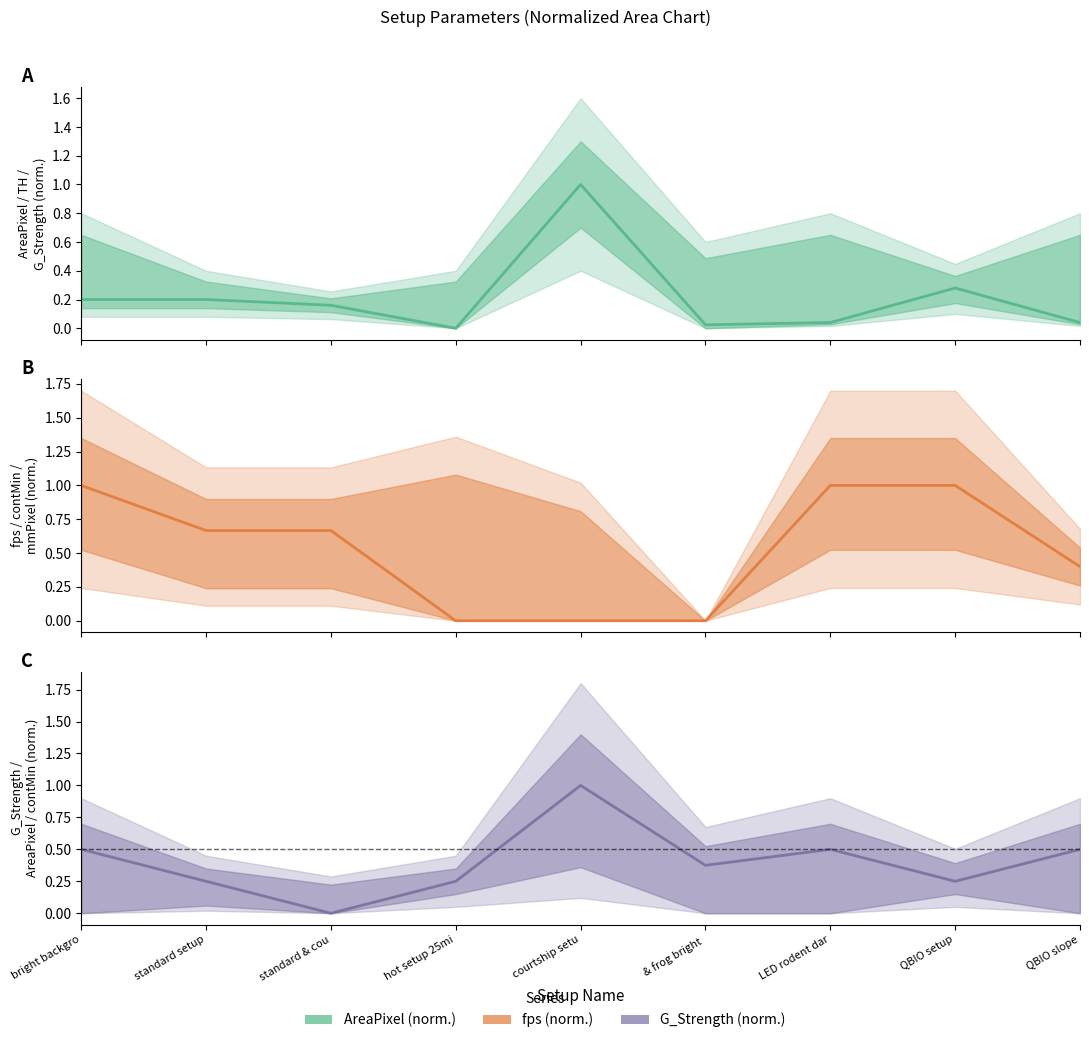

Reading left to right, transcribe all the data shown in this chart.

AreaPixel (norm.): 0.2	0.2	0.2	0.0	1.0	0.0	0.0	0.3	0.0
fps (norm.): 1.0	0.7	0.7	0.0	0.0	0.0	1.0	1.0	0.4
G_Strength (norm.): 0.5	0.2	0.0	0.2	1.0	0.4	0.5	0.2	0.5